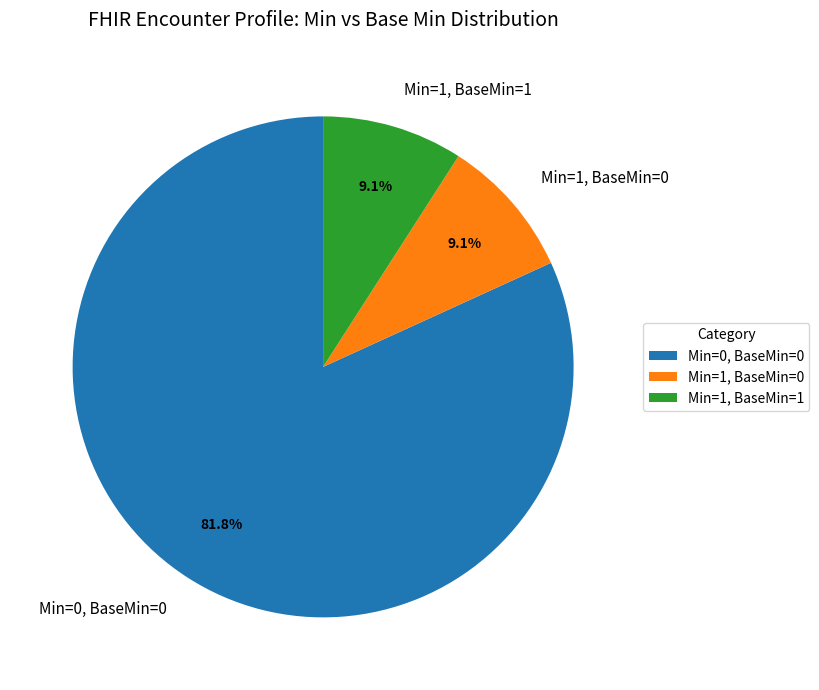

Which slice is the largest?

Min=0, BaseMin=0